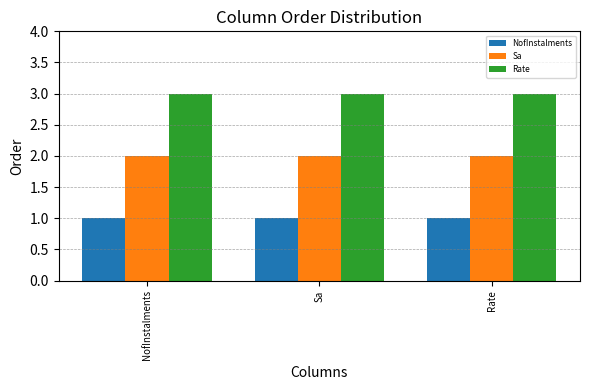

What are all the series names shown in the legend?

NofInstalments, Sa, Rate